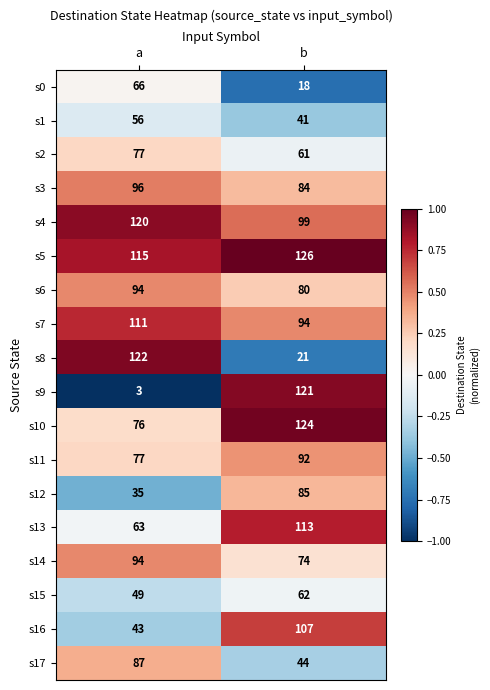

At which category is the sum across all series the highest?

b